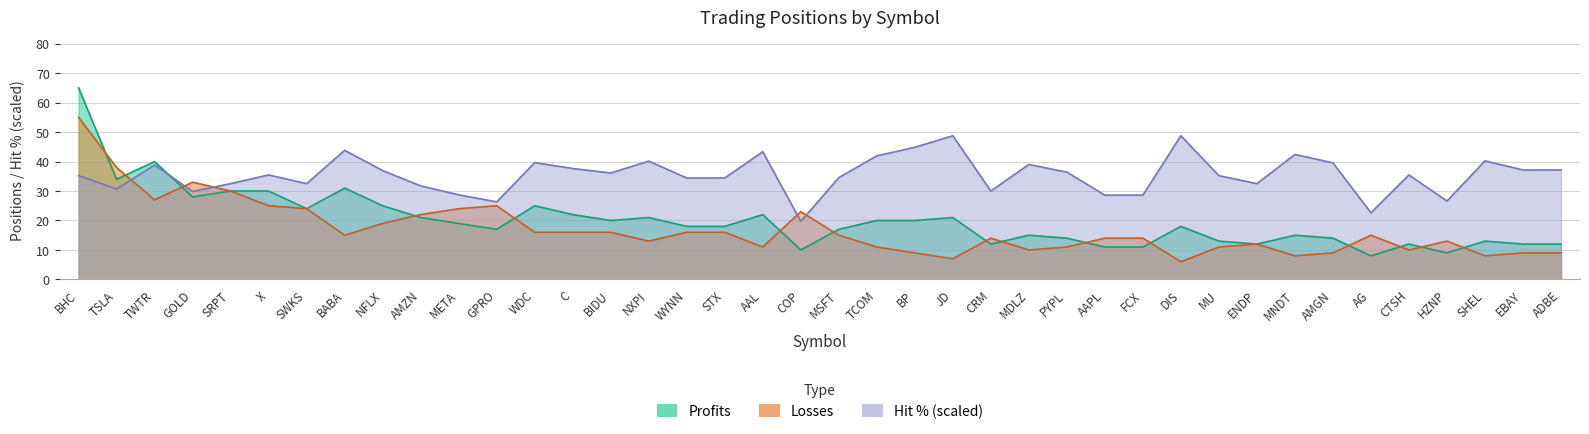

What is the difference between the maximum and minimum values in the Losses series?

49.0